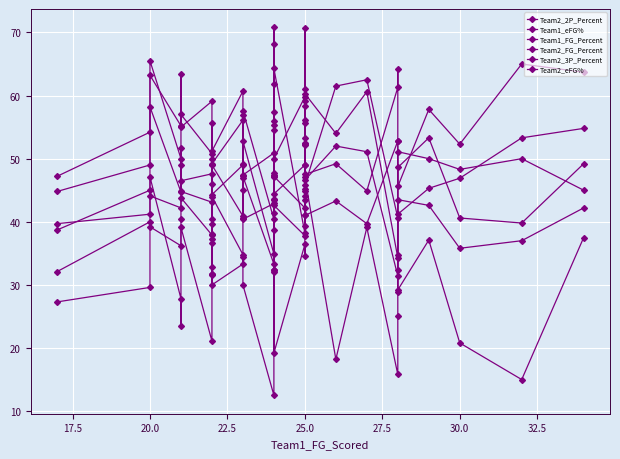

True or false: Team2_2P_Percent and Team2_FG_Percent intersect in this chart.

True